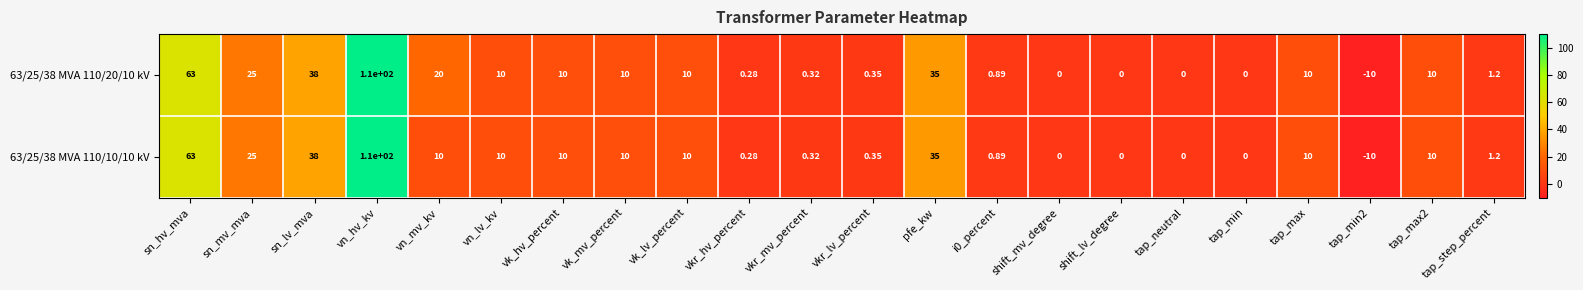

Which category has the highest value in the 63/25/38 MVA 110/10/10 kV series?

vn_hv_kv